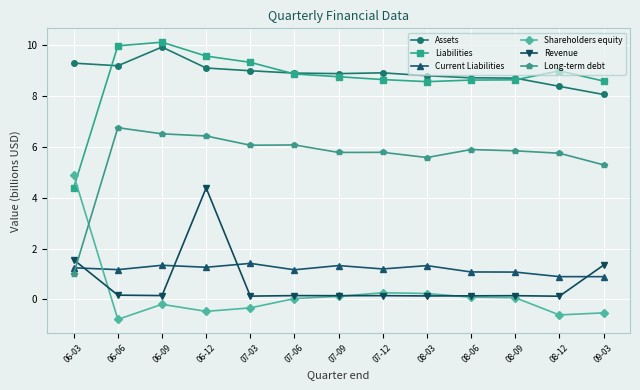

What is the approximate value of Long-term debt at 06-12?

6.4